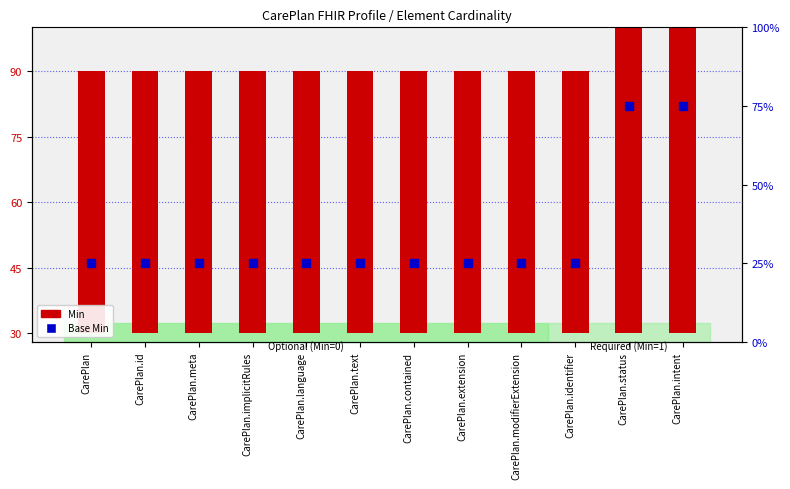

What is the total value across all series at CarePlan.modifierExtension?

85